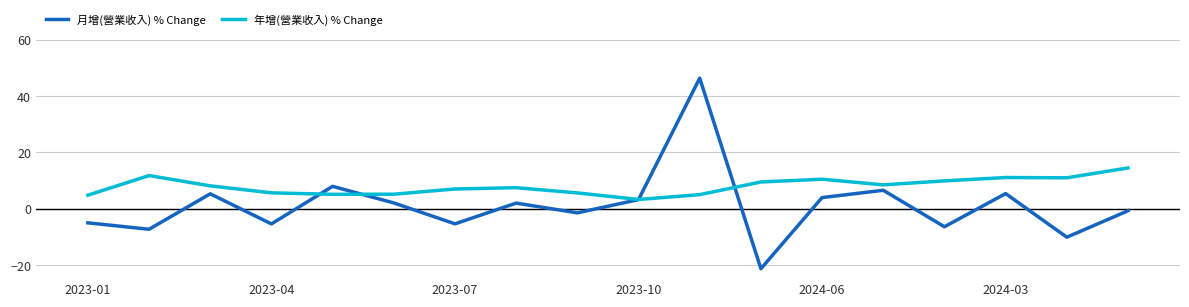

List the series in order of their overall mean, highest first.

年增(營業收入) % Change, 月增(營業收入) % Change